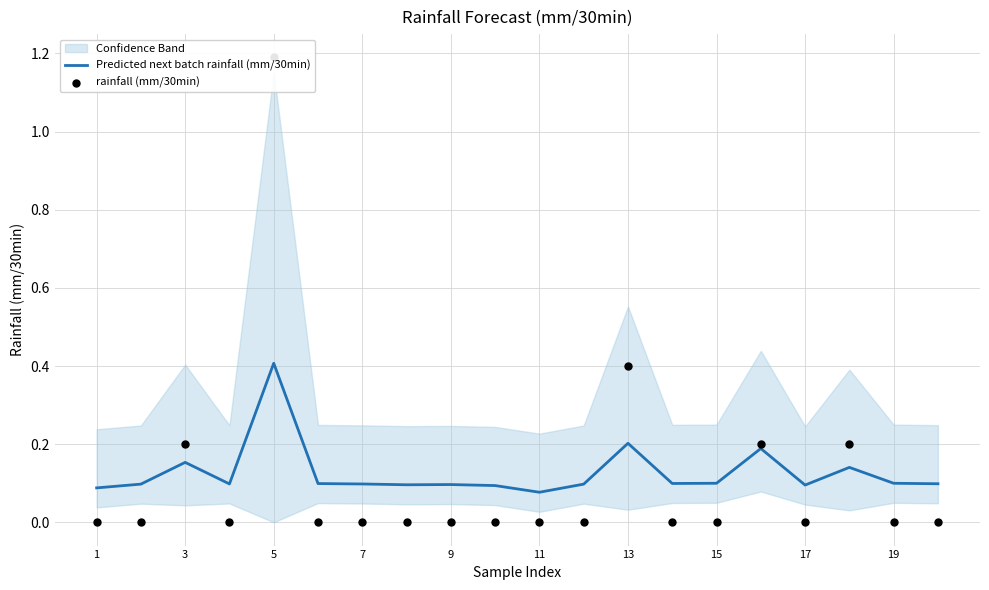

Which category has the highest value in the Predicted next batch rainfall (mm/30min) series?

5